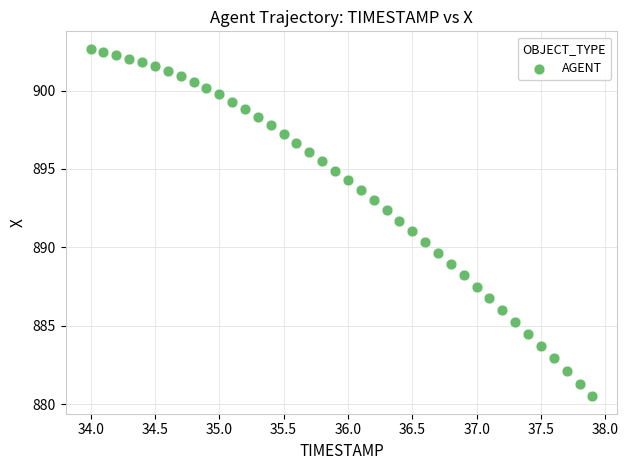

What is the range of X values (max minus min)?

3.9